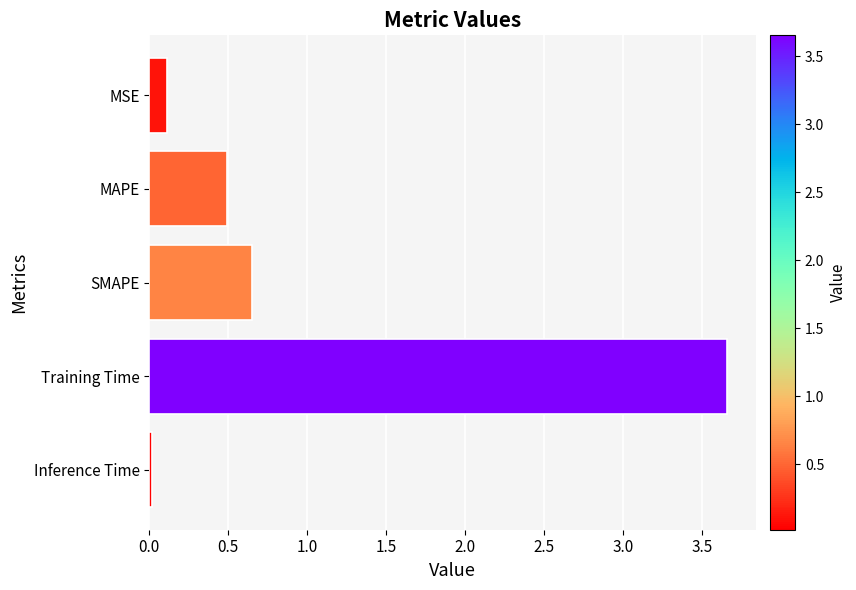

The value at MAPE is 0.8. True or false?

False